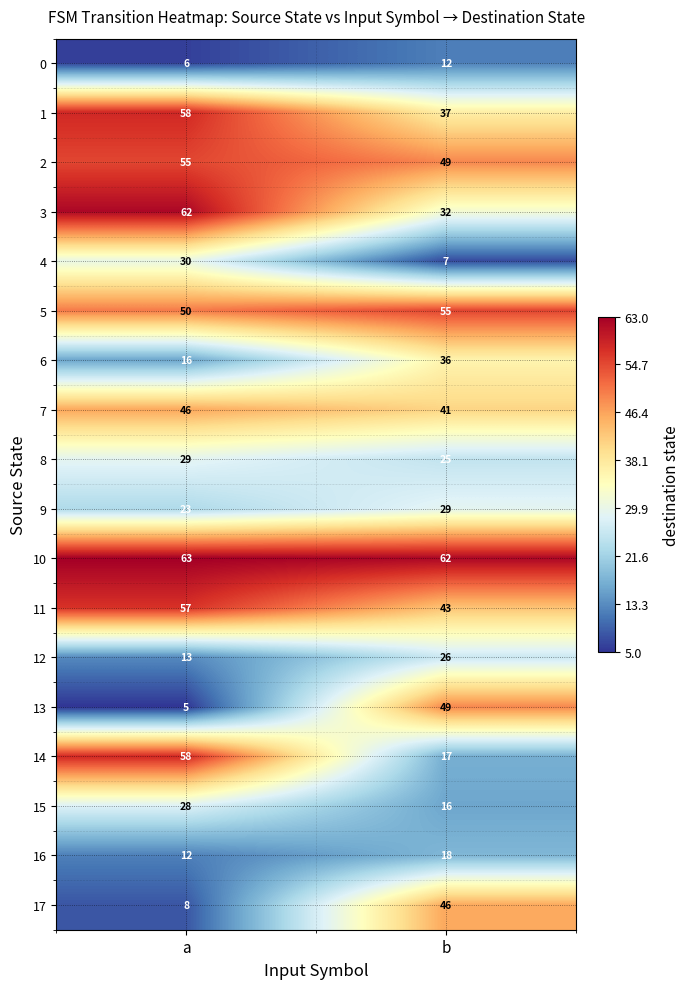

True or false: 6 has a value of 13 at b.

False